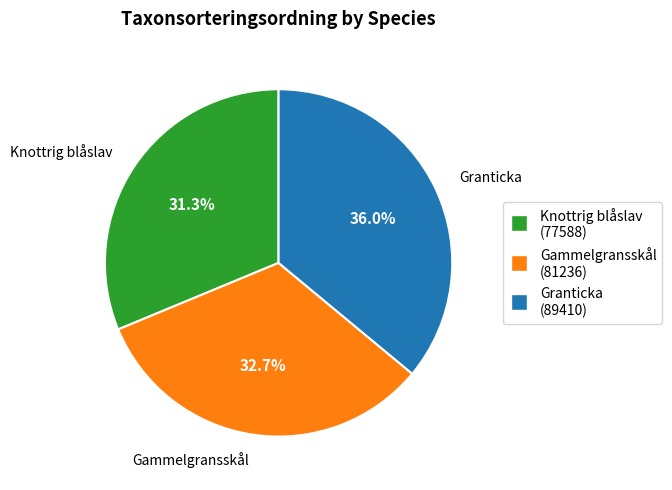

To the nearest percent, what is the combined percentage of Gammelgransskål and Knottrig blåslav?

64%